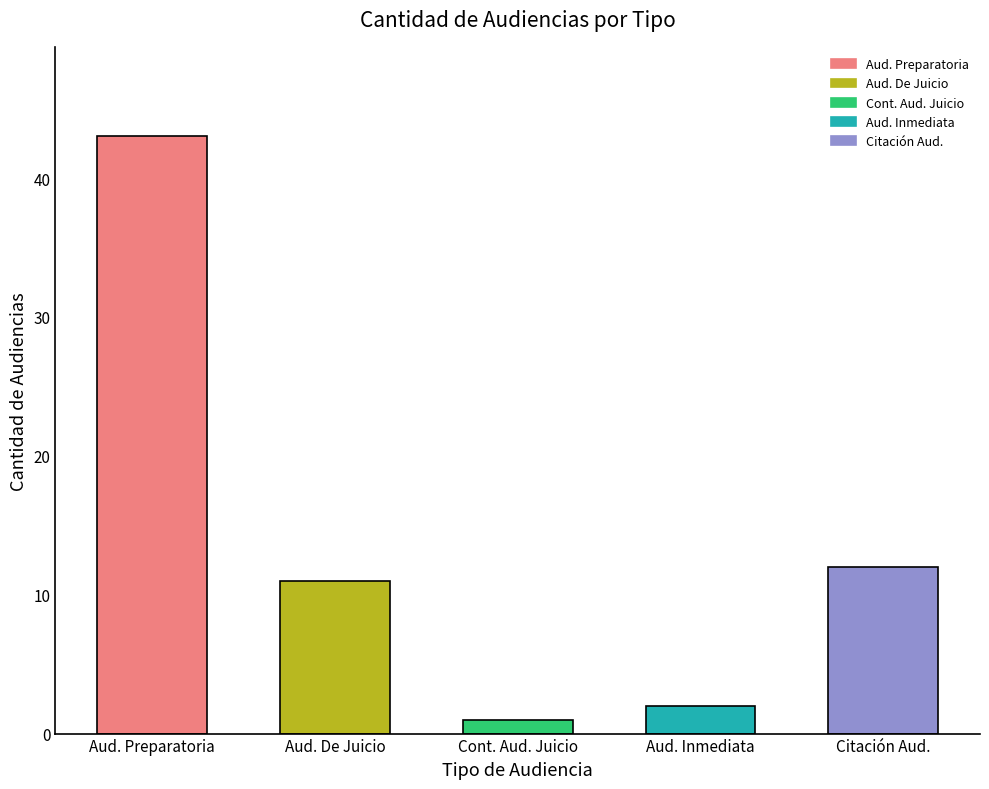

Which has a higher value, Citación A Audiencia Preparatoria or Continuación Audiencia De Juicio?

Citación A Audiencia Preparatoria